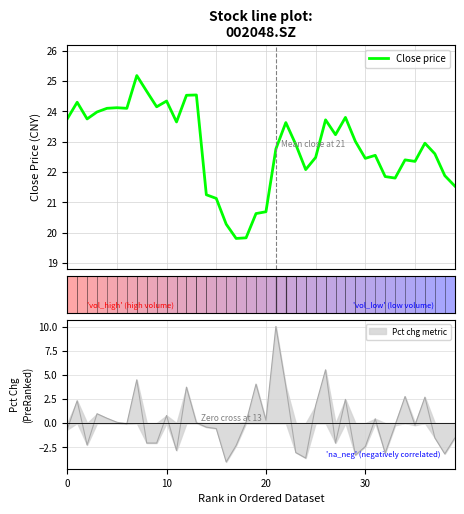

What is the difference between the maximum and minimum values?

5.4